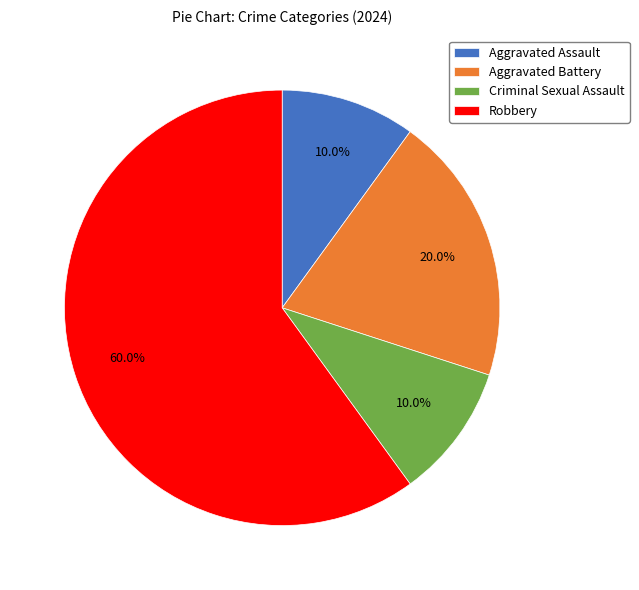

To the nearest percent, what percentage of the pie is Aggravated Assault?

10%